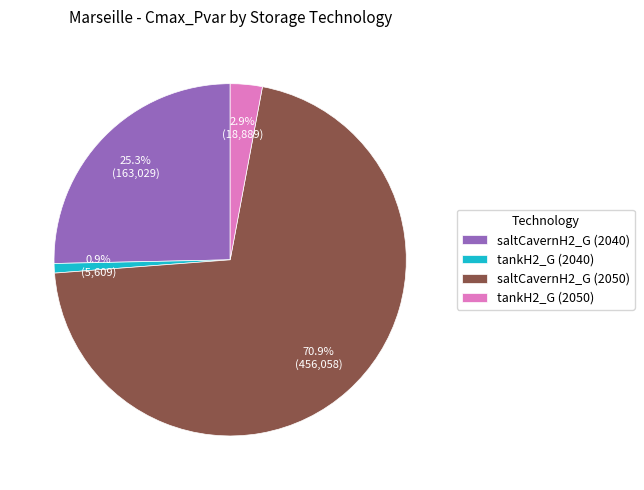

Does saltCavernH2_G (2040) represent more than half of the total?

No